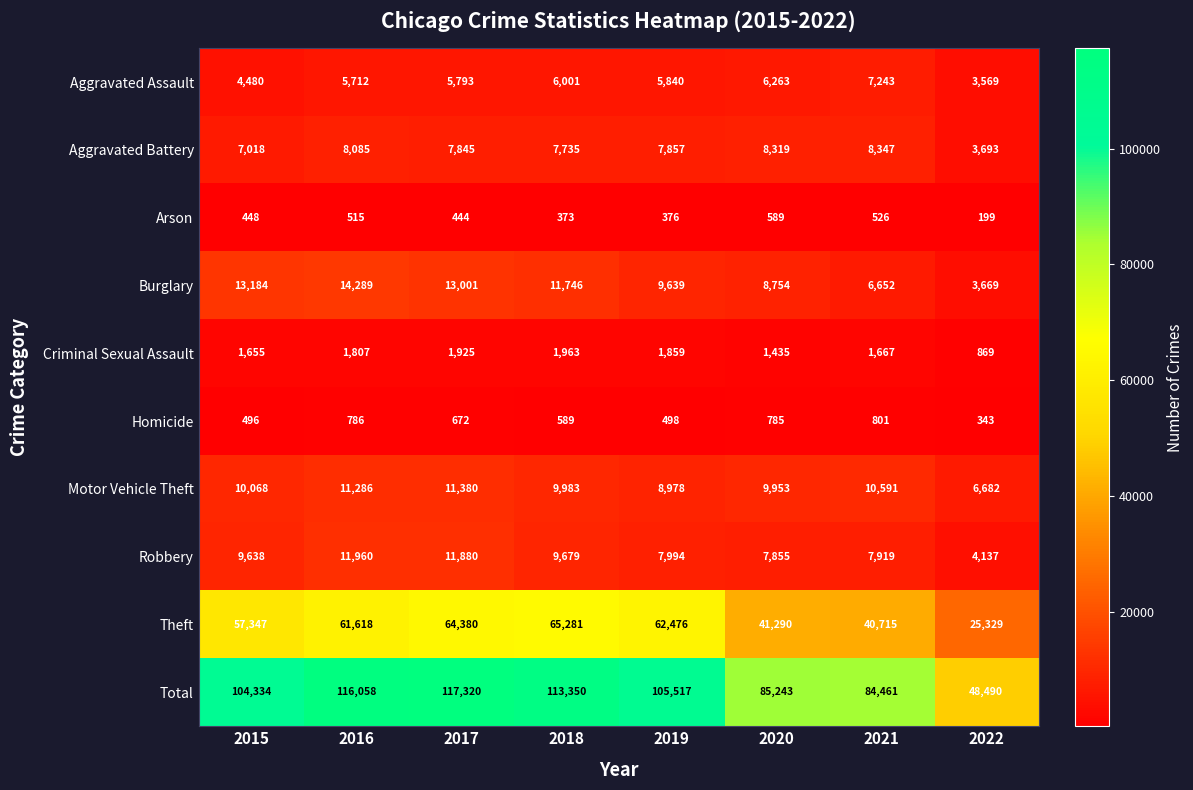

How many data points in Burglary are less than 11746?

4